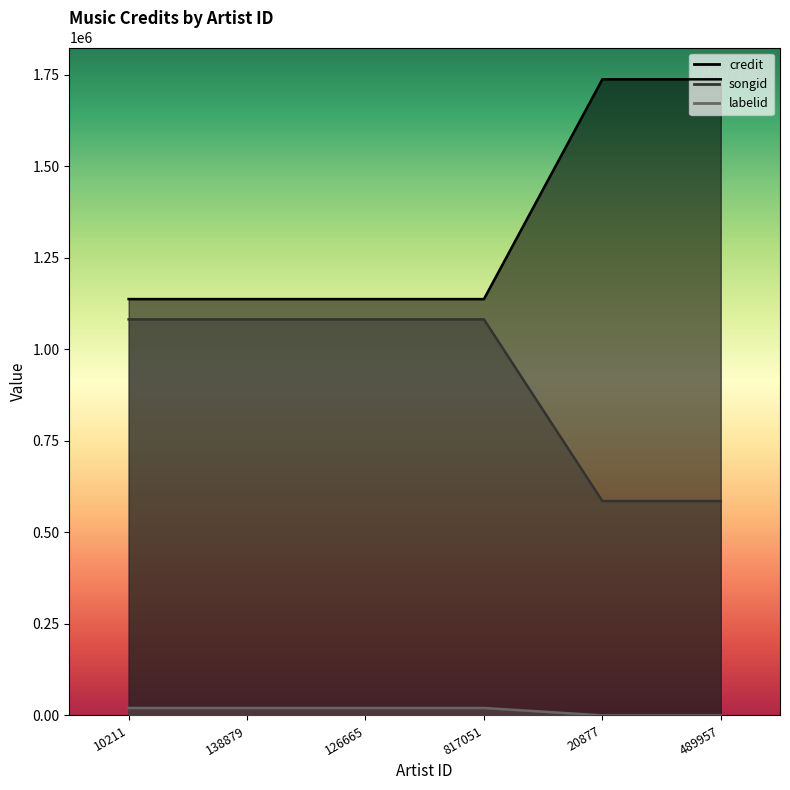

At which label does songid reach its peak?

20877